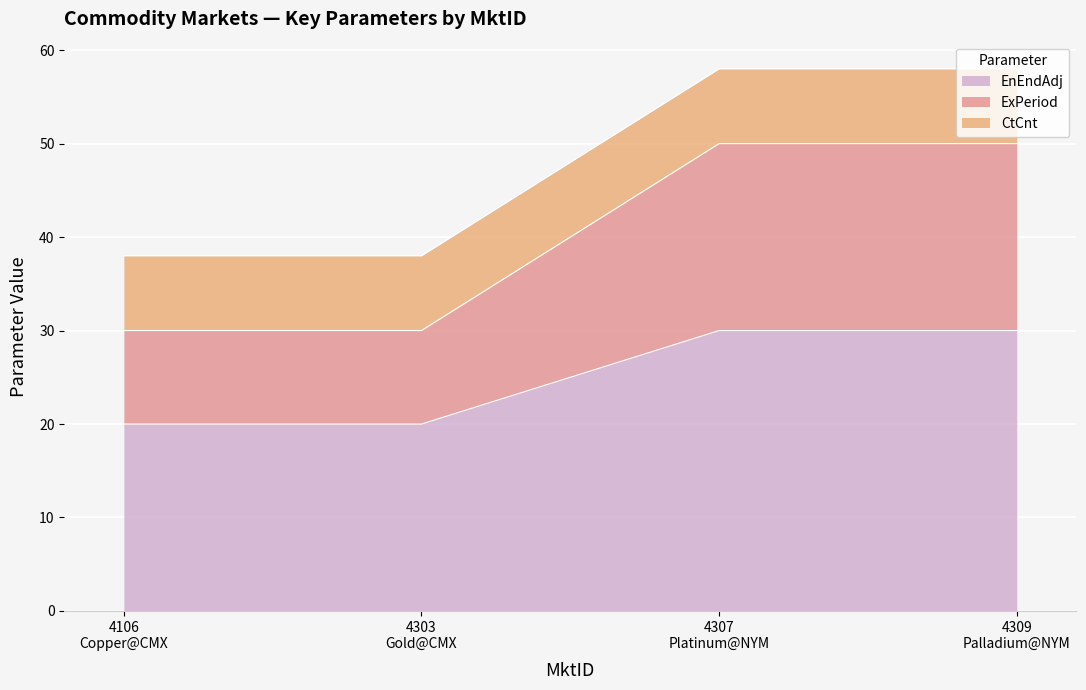

True or false: ExPeriod and EnEndAdj cross at least once.

False